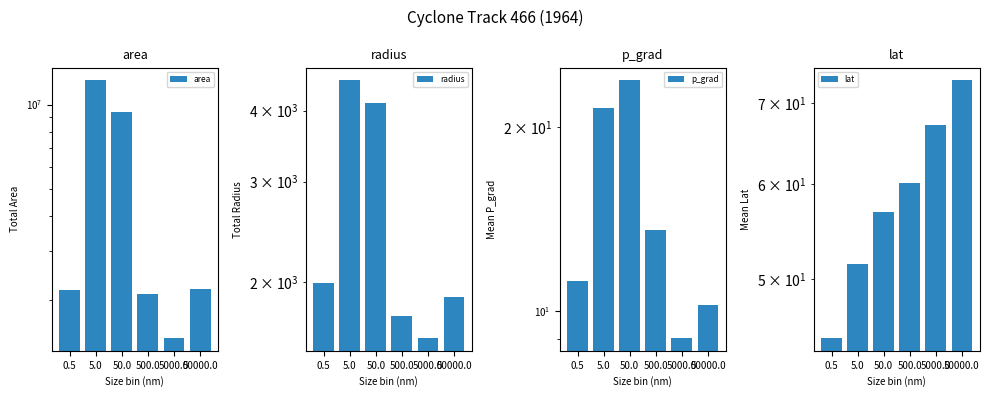

Reading right to left, transcribe all the data shown in this chart.

area: 2198125.0	1466250.0	2103125.0	9421875.0	12194375.0	2168750.0
radius: 1877.2	1593.0	1743.0	4133.2	4522.9	1993.1
p_grad: 10.2	9.0	13.6	23.9	21.5	11.2
lat: 73.1	67.1	60.1	56.8	51.5	44.7